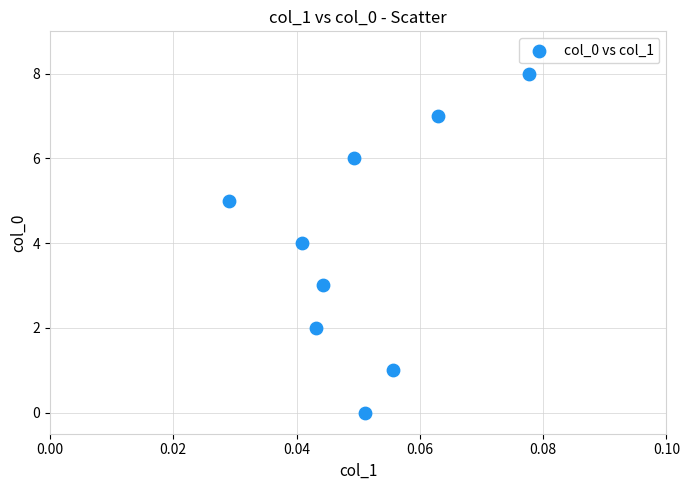

What is the range of Y values (max minus min)?

8